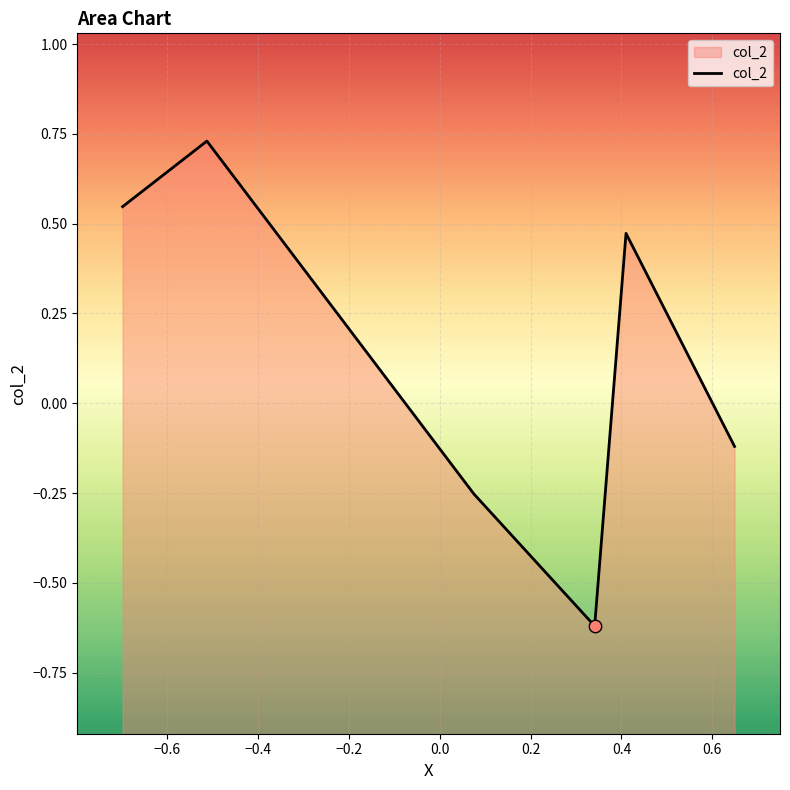

Between 0.3116235847355054 and 0.3116235847355054, which is larger?

0.3116235847355054